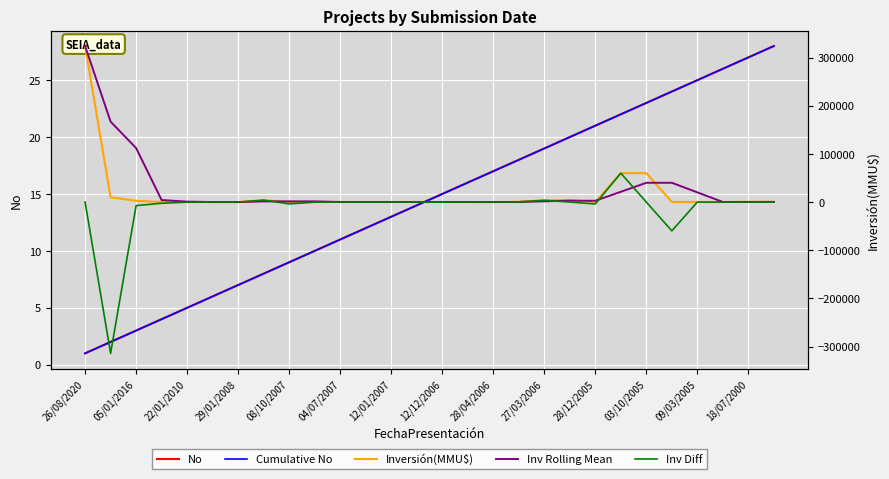

Reading left to right, list all the values displayed in this chart.

No: 1.0	2.0	3.0	4.0	5.0	6.0	7.0	8.0	9.0	10.0	11.0	12.0	13.0	14.0	15.0	16.0	17.0	18.0	19.0	20.0	21.0	22.0	23.0	24.0	25.0	26.0	27.0	28.0
Cumulative No: 1.0	2.0	3.0	4.0	5.0	6.0	7.0	8.0	9.0	10.0	11.0	12.0	13.0	14.0	15.0	16.0	17.0	18.0	19.0	20.0	21.0	22.0	23.0	24.0	25.0	26.0	27.0	28.0
Inversión(MMU$): 324020.0	9903.0	2600.0	100.0	0.0	22.0	0.0	4000.0	234.0	10.0	300.0	80.0	200.0	200.0	0.0	22.0	0.0	500.0	4000.0	4000.0	0.0	60000.0	60000.0	200.0	200.0	100.0	480.0	410.0
Inv Rolling Mean: 324020.0	166961.5	112174.3	4201.0	900.0	40.7	7.3	1340.7	1411.3	1414.7	181.3	130.0	193.3	160.0	133.3	74.0	7.3	174.0	1500.0	2833.3	2666.7	21333.3	40000.0	40066.7	20133.3	166.7	260.0	330.0
Inv Diff: 0.0	-314117.0	-7303.0	-2500.0	-100.0	22.0	-22.0	4000.0	-3766.0	-224.0	290.0	-220.0	120.0	0.0	-200.0	22.0	-22.0	500.0	3500.0	0.0	-4000.0	60000.0	0.0	-59800.0	0.0	-100.0	380.0	-70.0